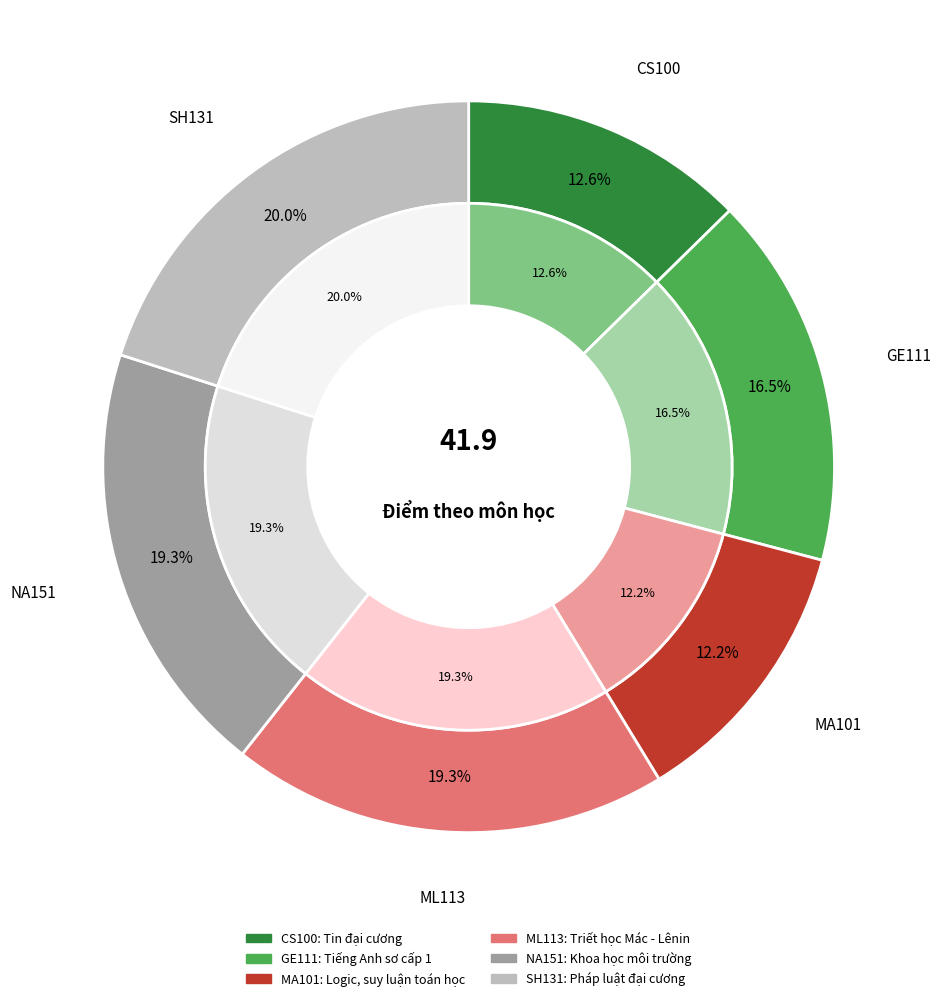

To the nearest percent, what is the average slice percentage?

17%